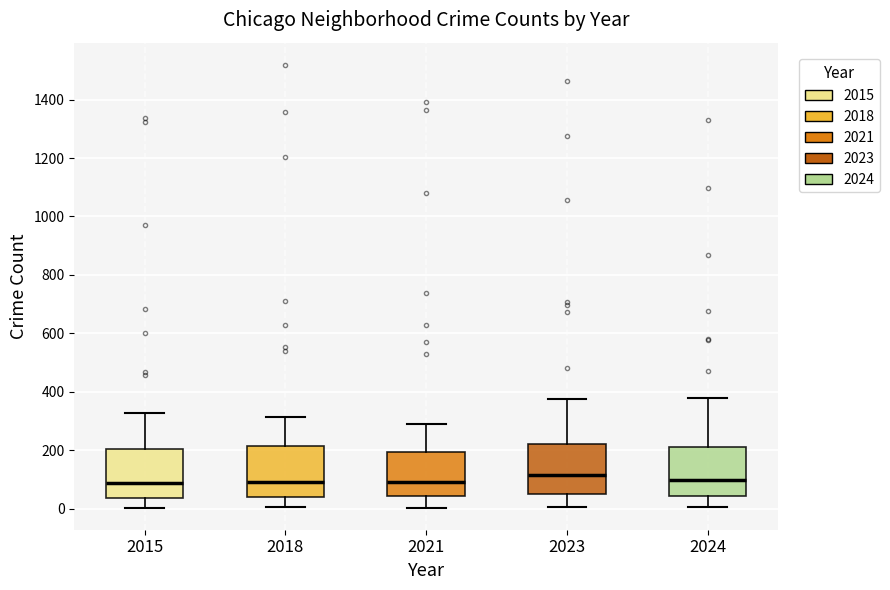

Where is the upper edge of the box at x = 2018 on the y-axis? The values are not printed on the chart, so give them approximately, as read against the axis.

220